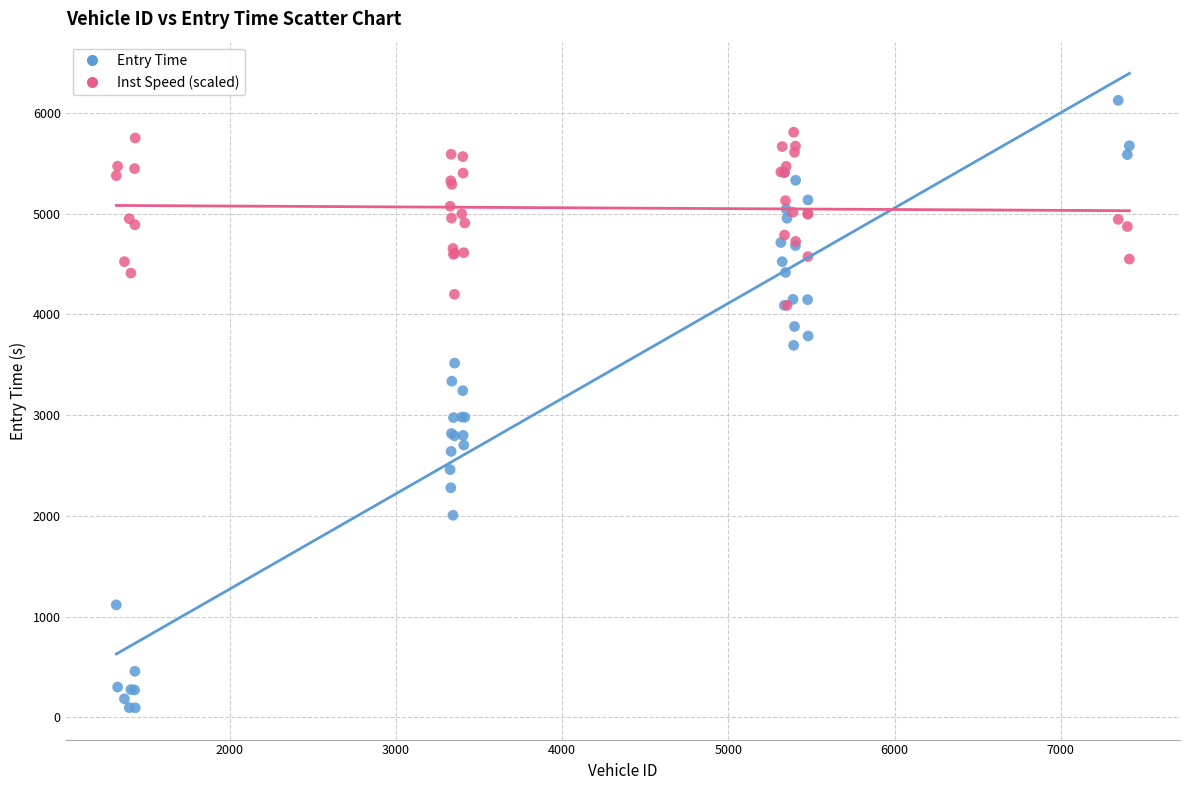

Which series has the largest Y range (max minus min)?

Entry Time